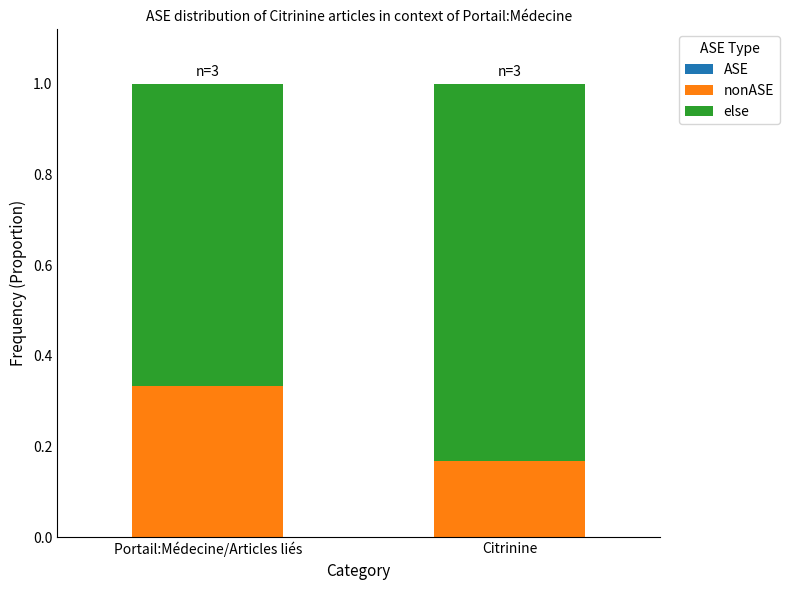

List the labels in order of nonASE value, smallest first.

Citrinine, Portail:Médecine/Articles liés